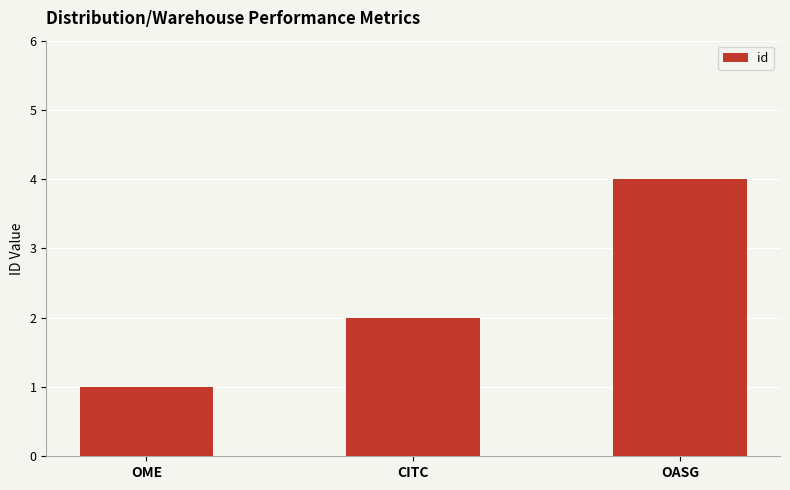

What is the greatest value displayed?

4